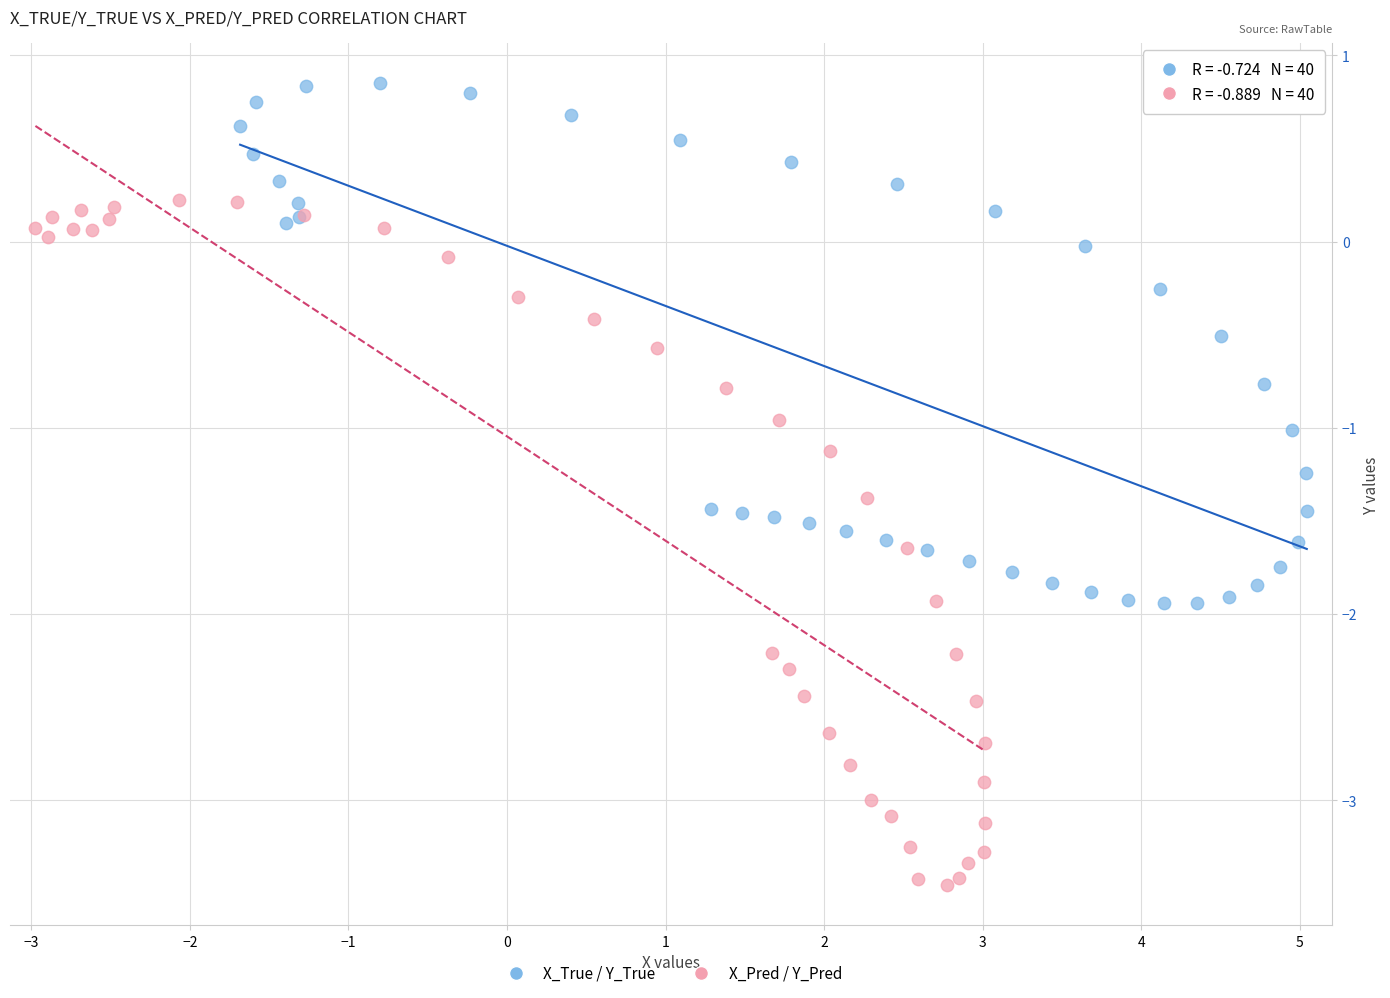

Which series has the largest Y range (max minus min)?

X_Pred / Y_Pred